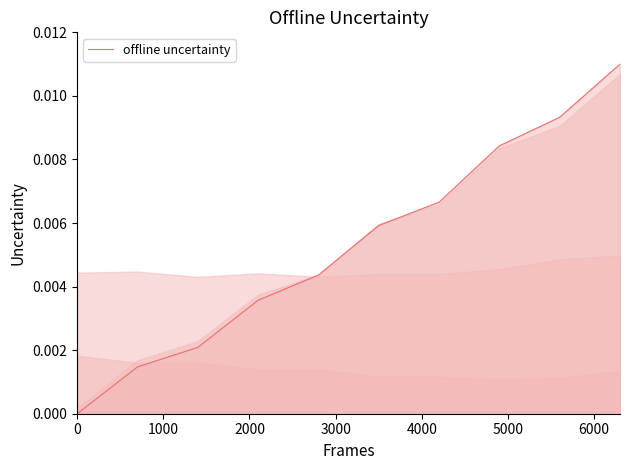

The value at 8 is 0.0. True or false?

False